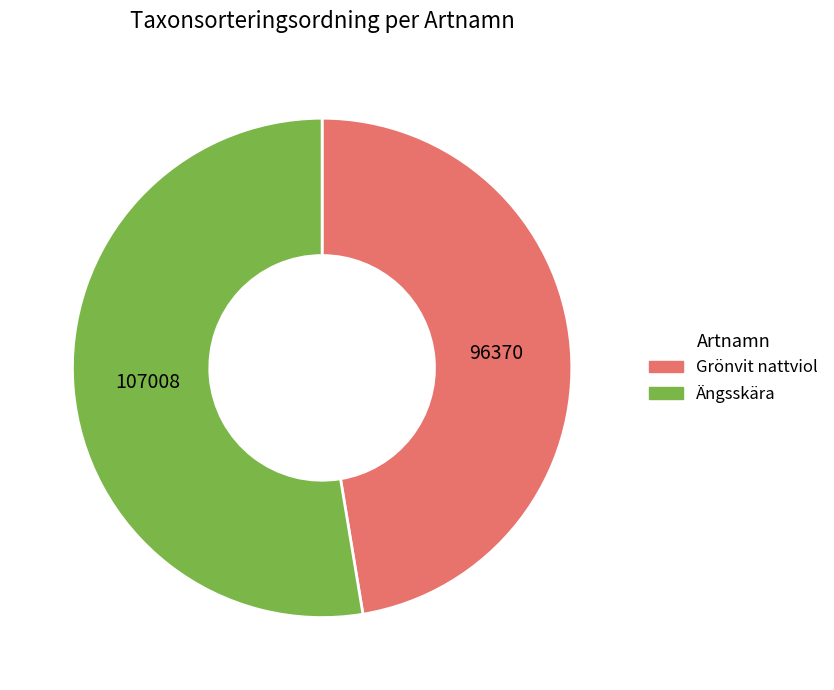

Is it true that Grönvit nattviol is 47% of the pie?

True